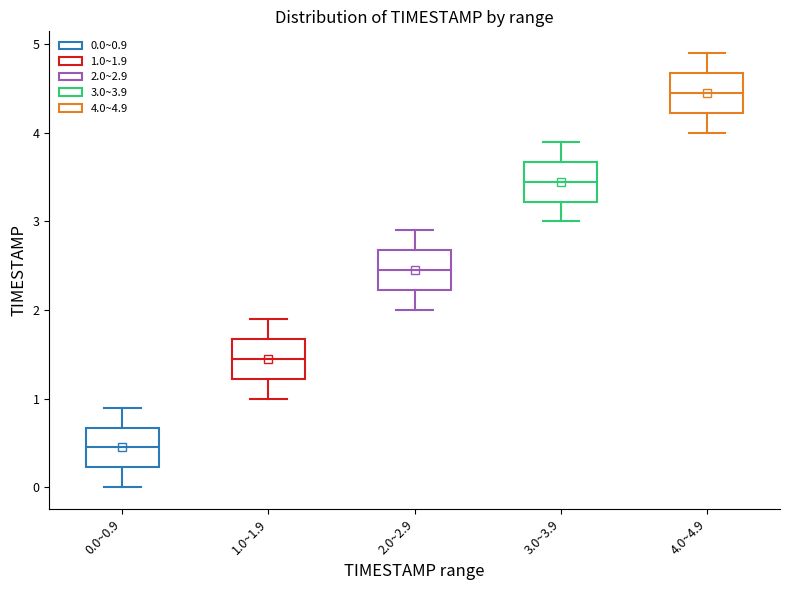

Where does the median line of the box for 2.0~2.9 sit on the y-axis? The values are not printed on the chart, so give them approximately, as read against the axis.

2.5